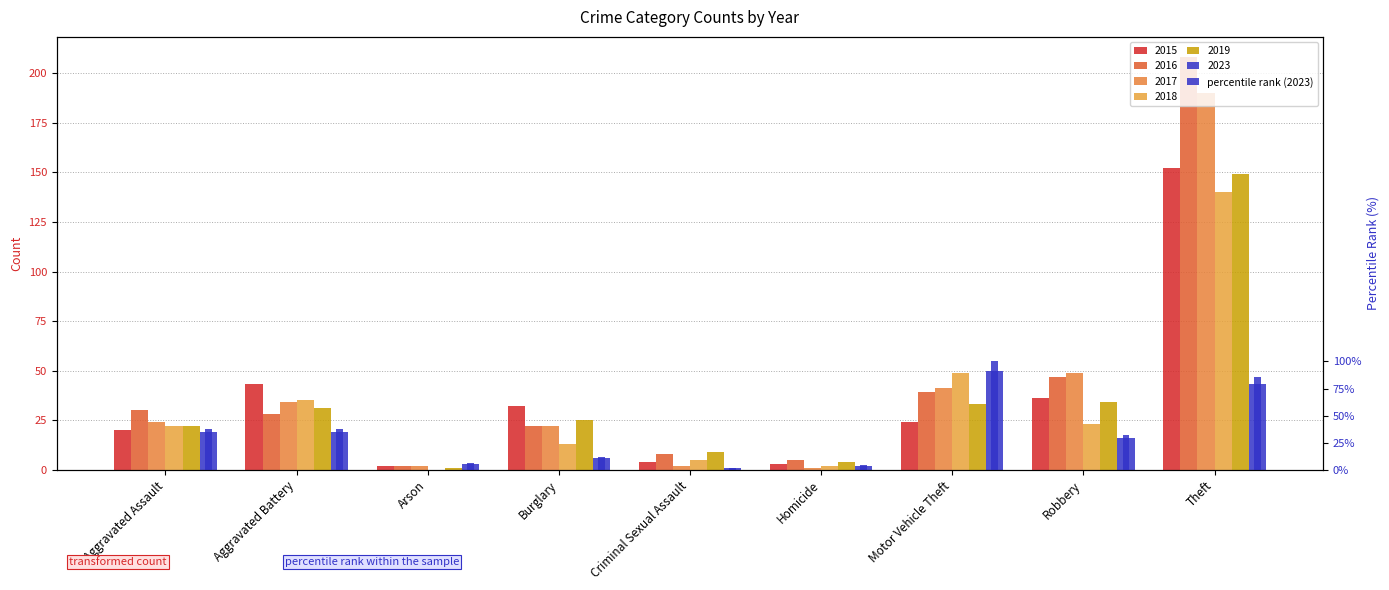

Are the bars horizontal?

No